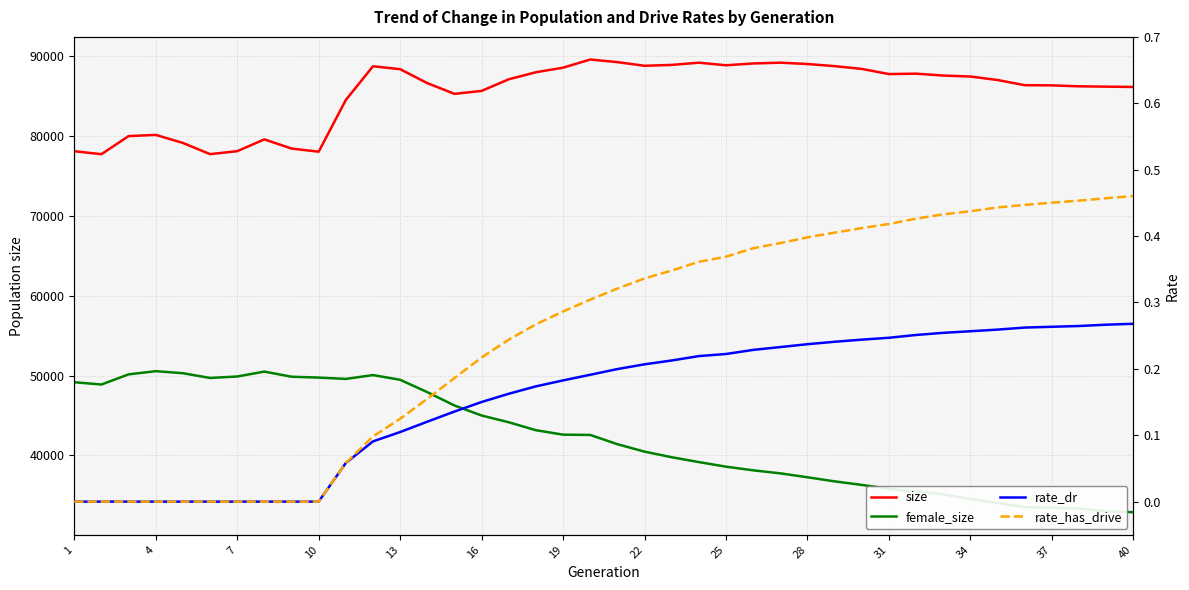

Which series has the largest total across all categories?

size